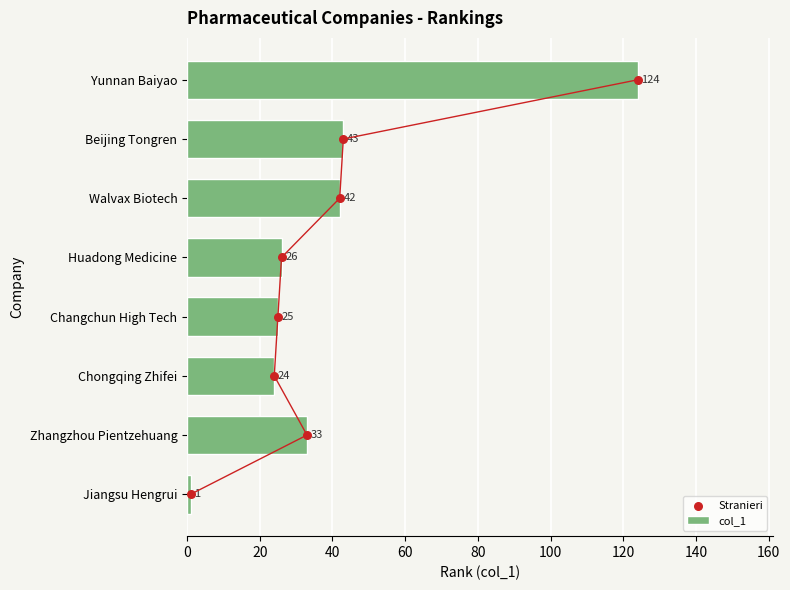

What is the highest value of the col_1 series?

124